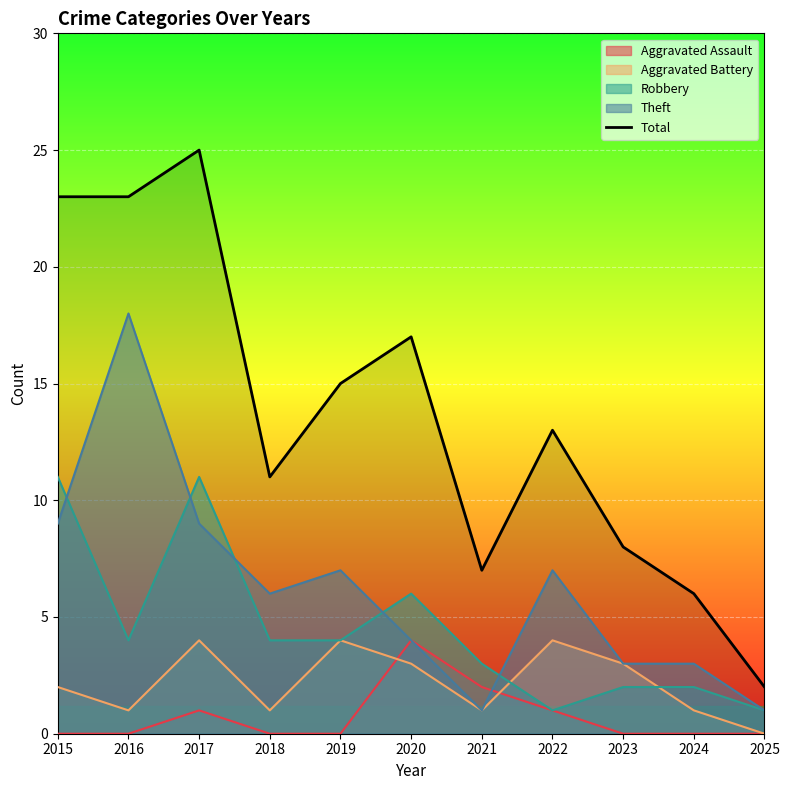

Count the number of values greater than 13.

5